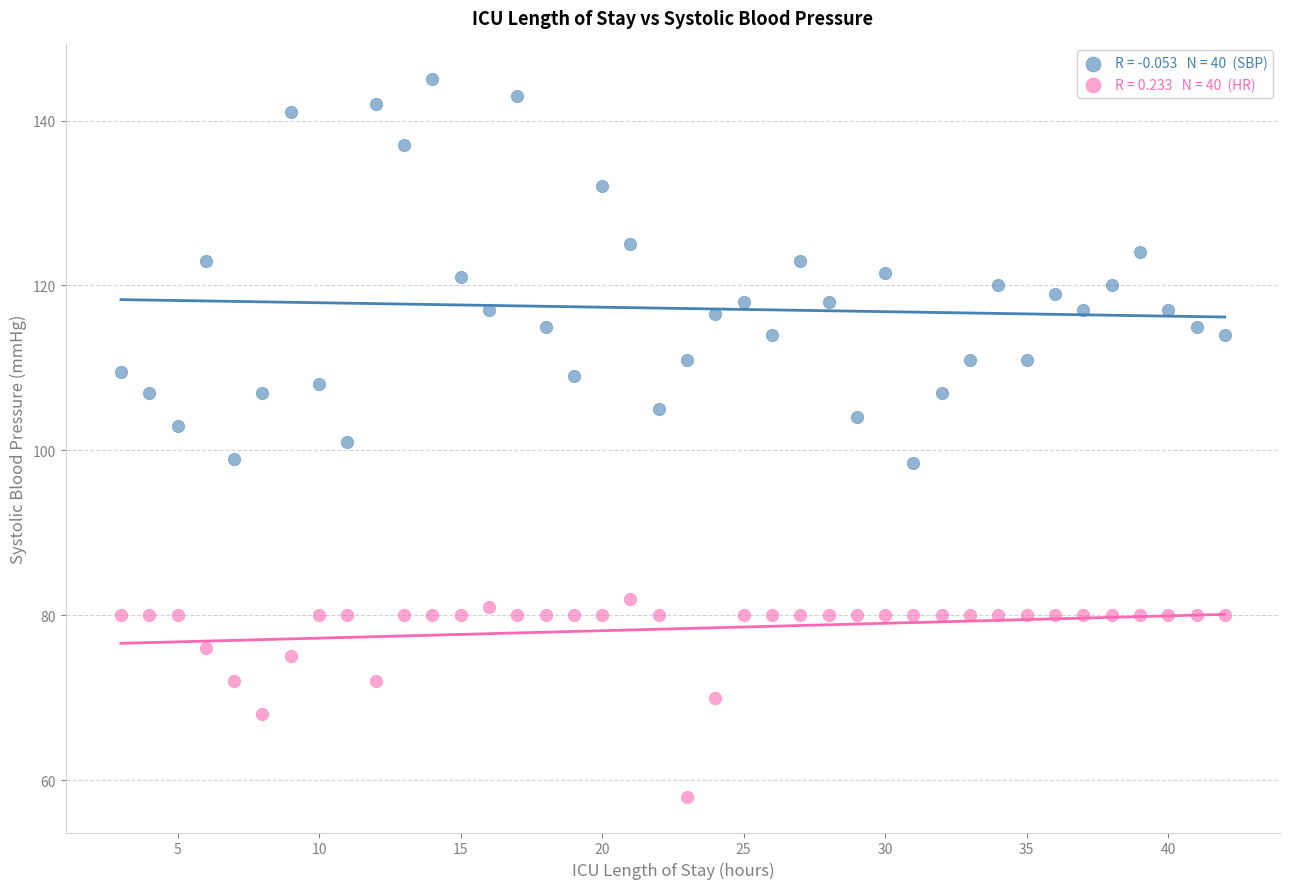

Across all data points, what is the range of Y values (max minus min)?

87.0